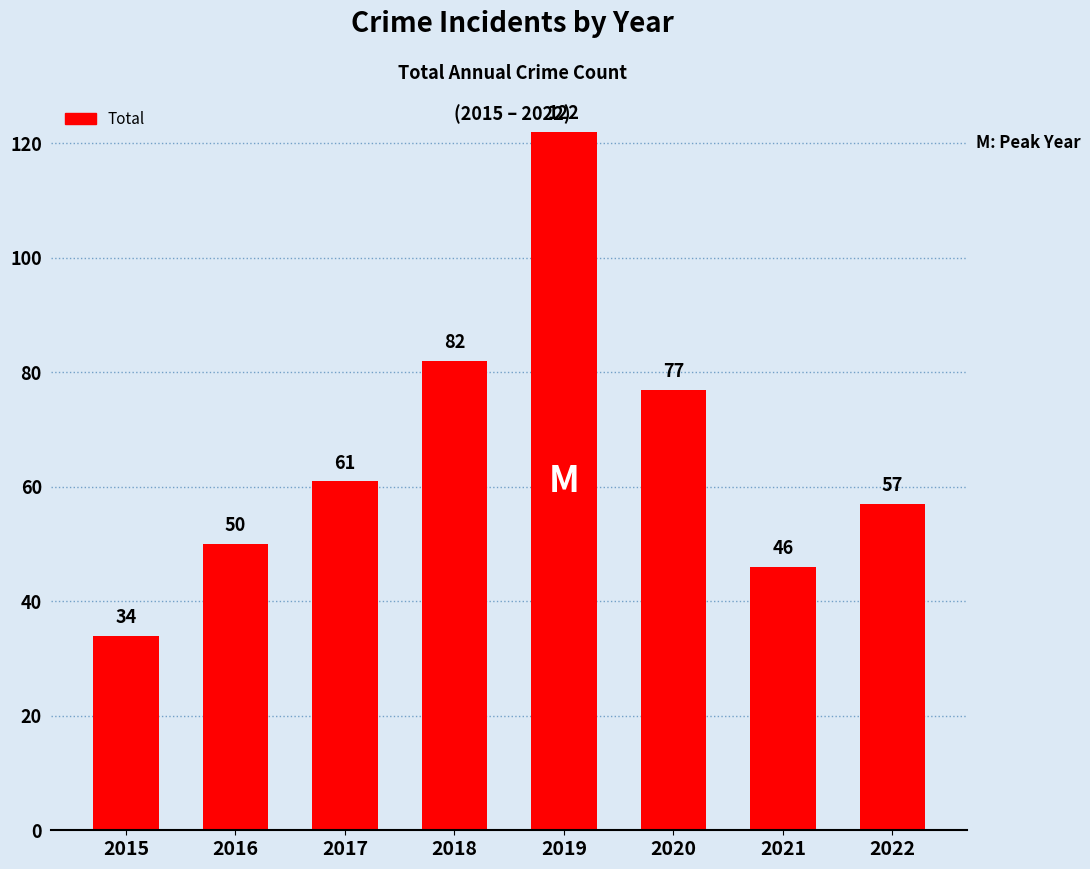

What is the value of the 7th bar from the left?

46